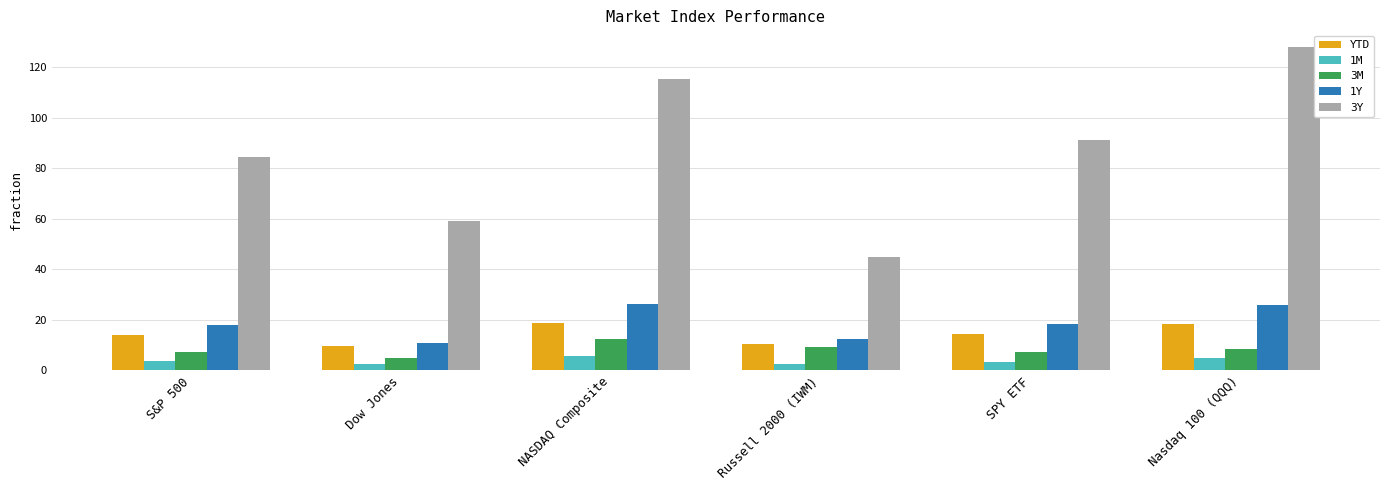

What is the minimum value for 3Y?

44.8